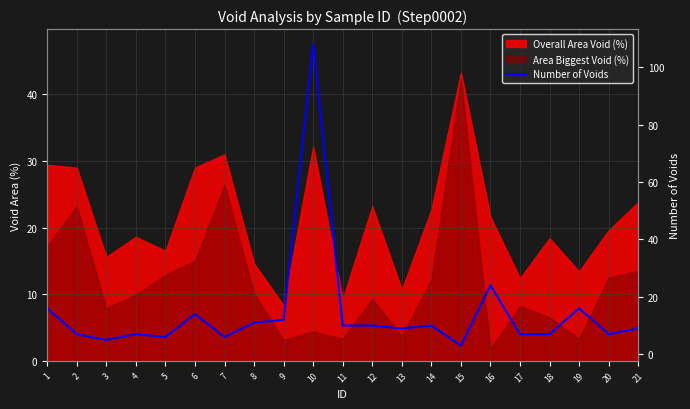

Where is the first local maximum?

4